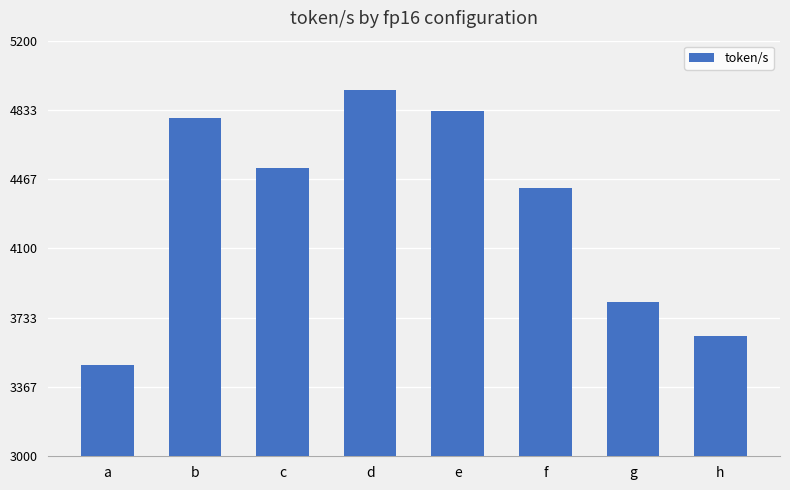

What is the maximum value shown in the chart?

4938.4